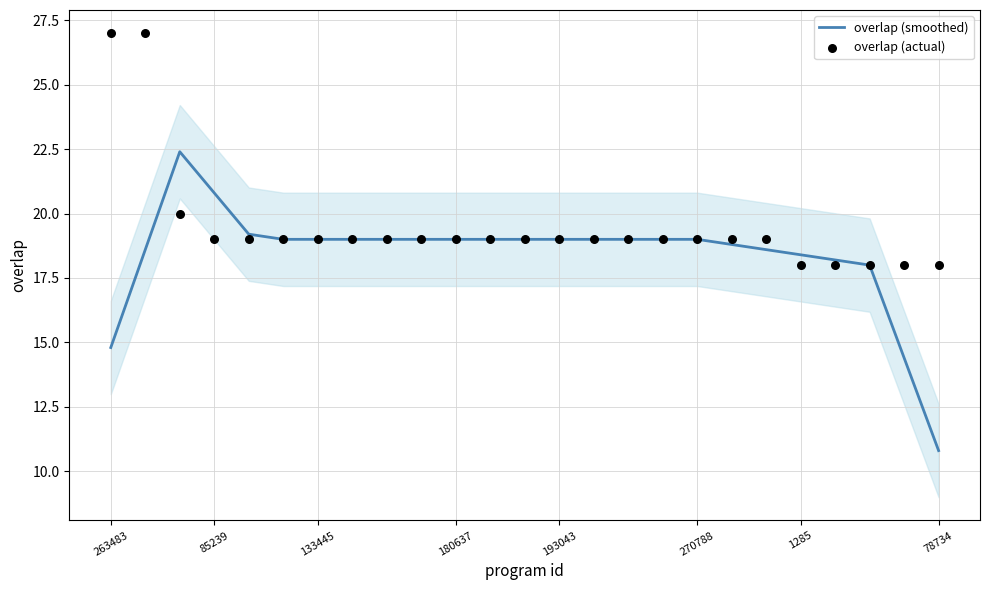

What is the lowest value of the overlap (smoothed) series?

10.8